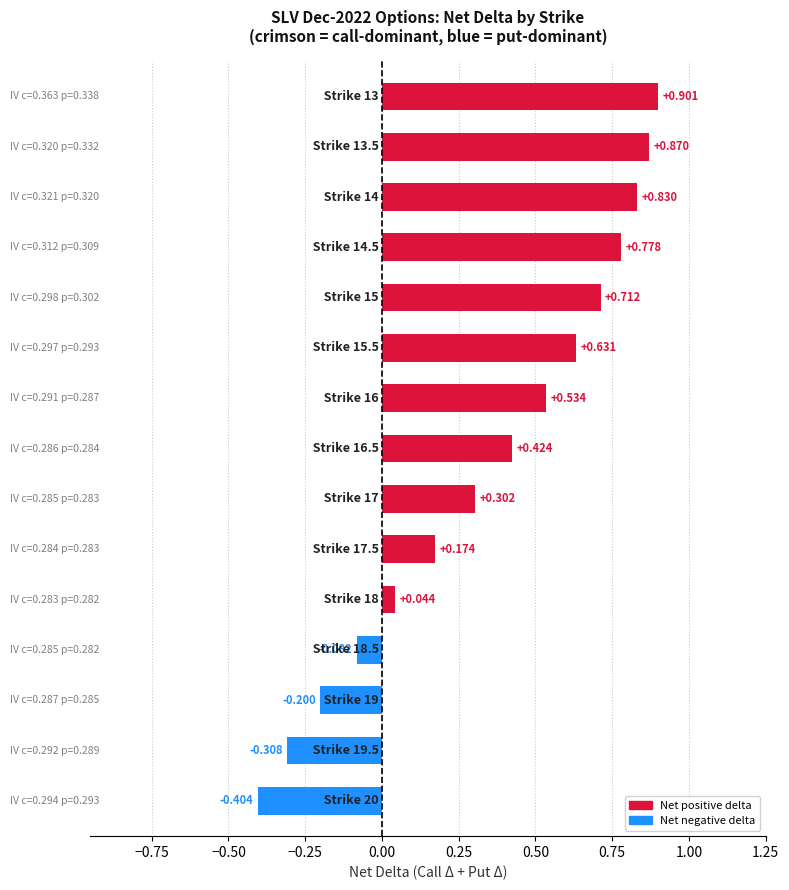

Does the chart contain stacked bars?

No